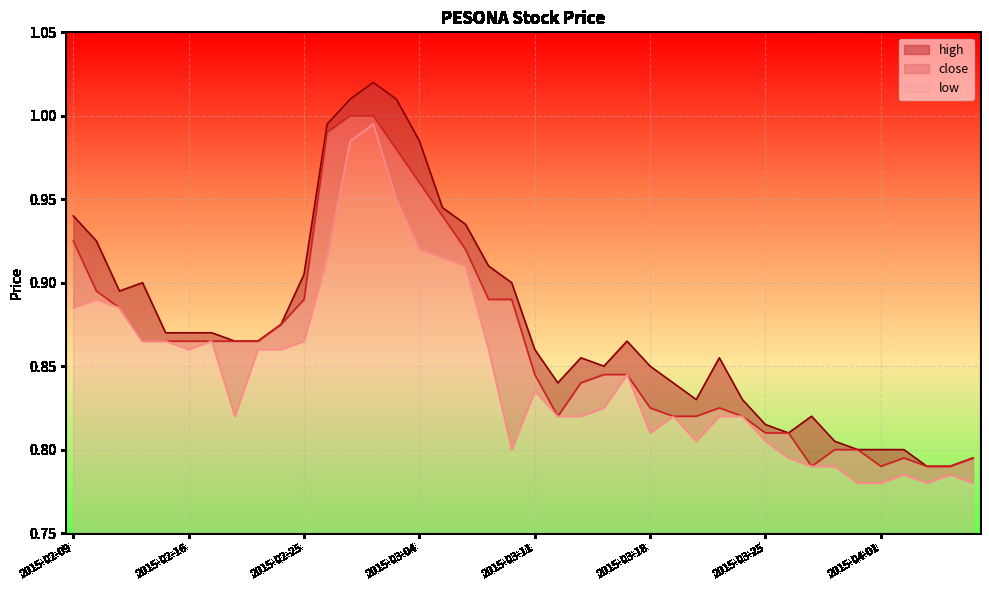

At how many categories does at least one series exceed 0?

40